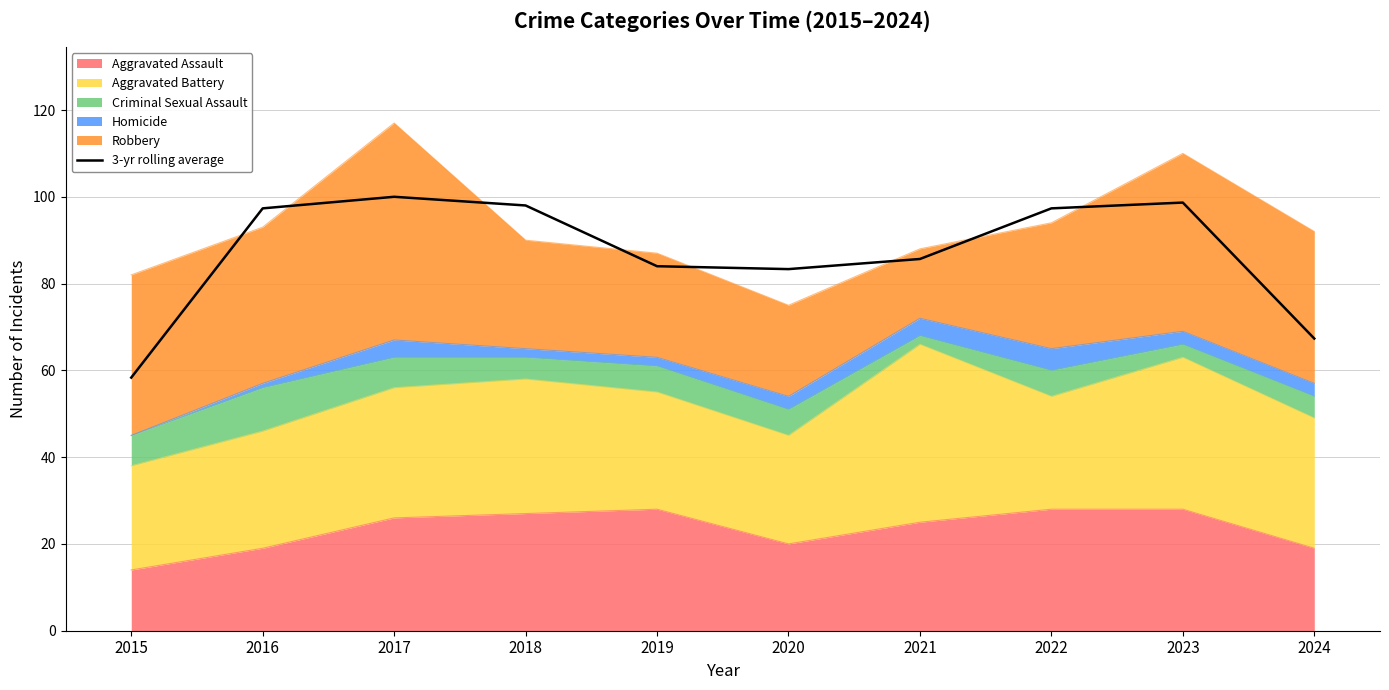

What is the value of the 8th point from the left?

97.3